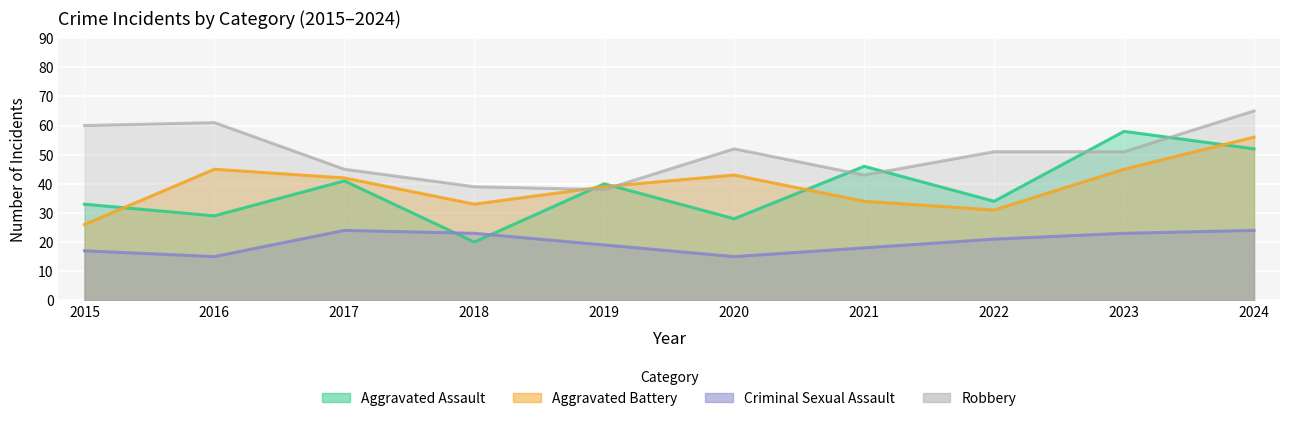

How many series are shown in this chart?

4